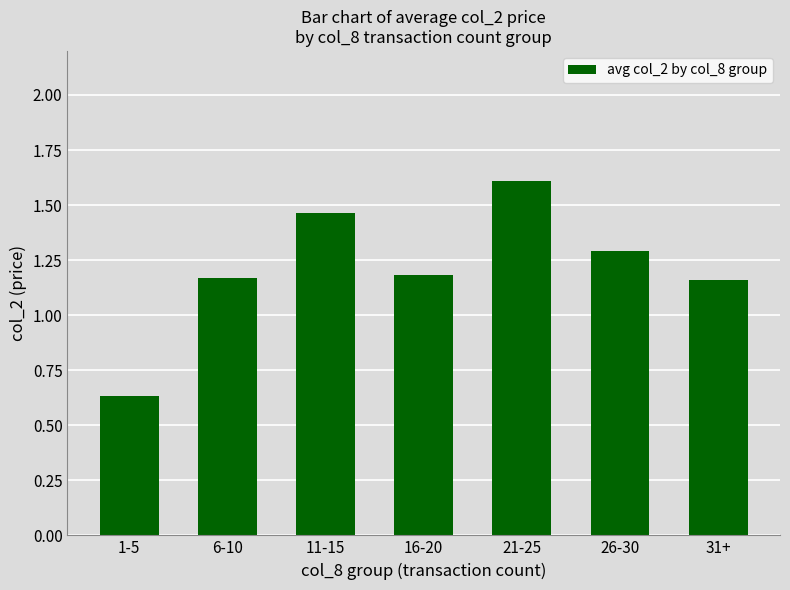

At which category does the chart reach its peak across all series?

21-25